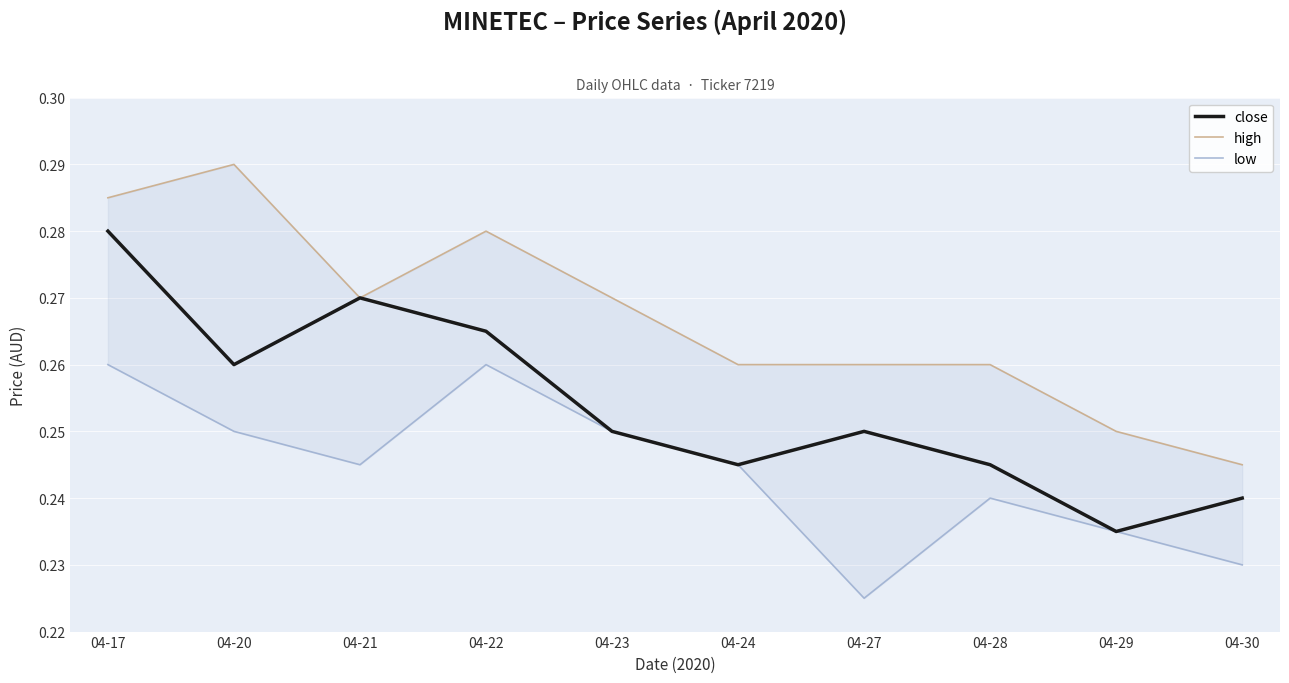

Rank the series at 04-23 from highest to lowest value.

high, close, low